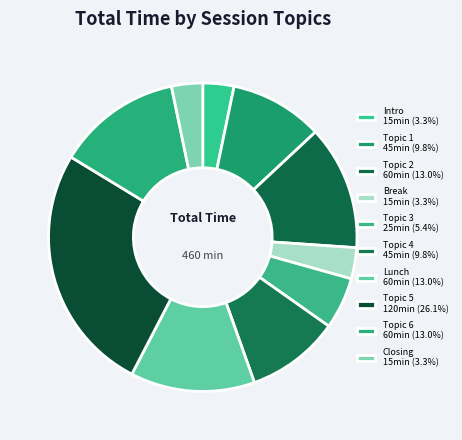

Rank the categories by value from highest to lowest.

Topic 5, Topic 2, Lunch, Topic 6, Topic 1, Topic 4, Topic 3, Intro, Break, Closing